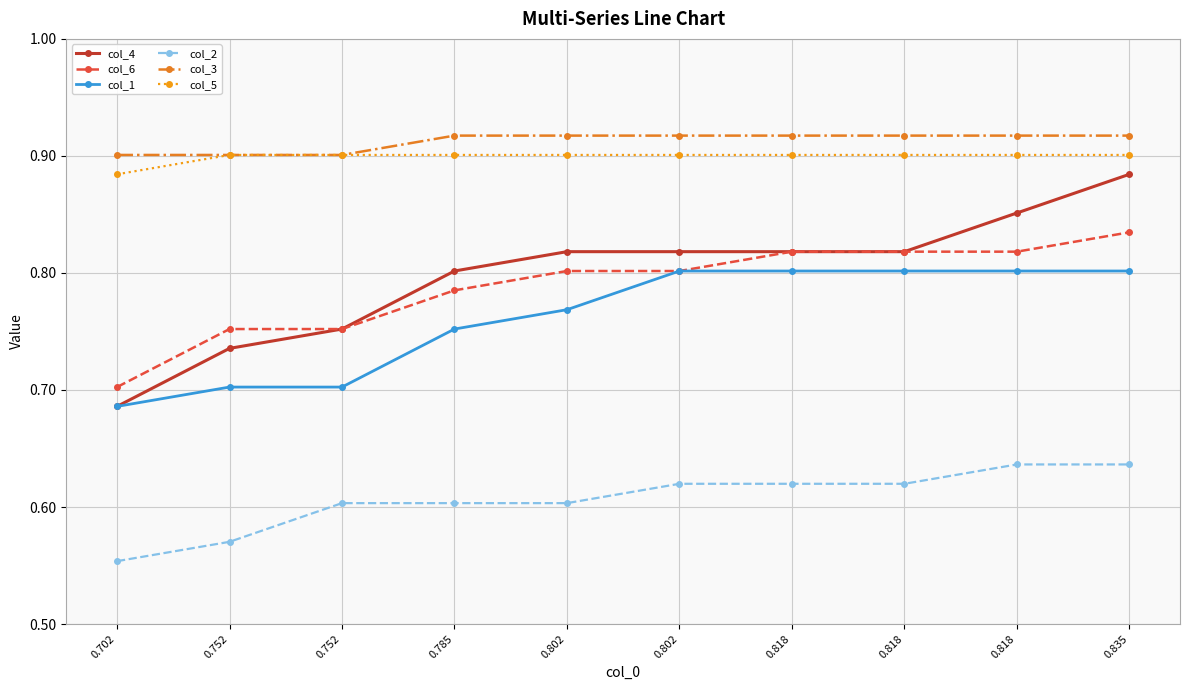

Is the value of col_2 at 0.802 greater than the value of col_1 at 0.802?

No